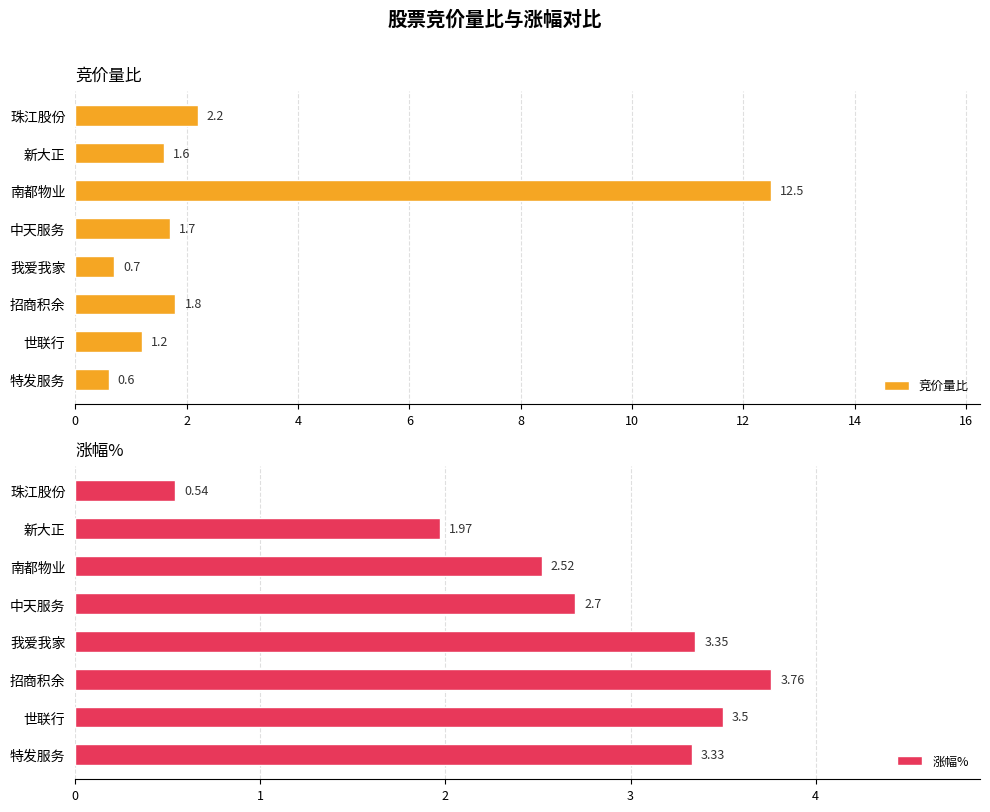

What is the sum of all 竞价量比 values?

22.3